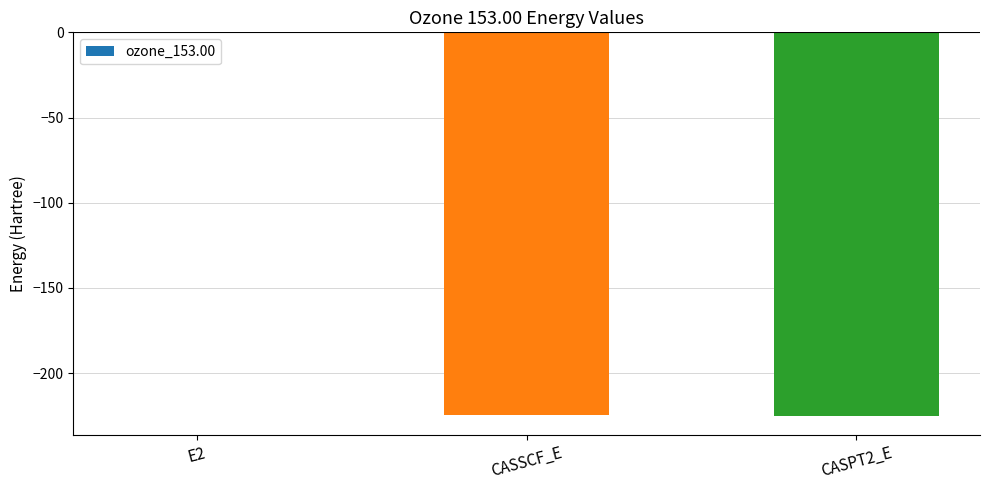

Are the bars horizontal?

No